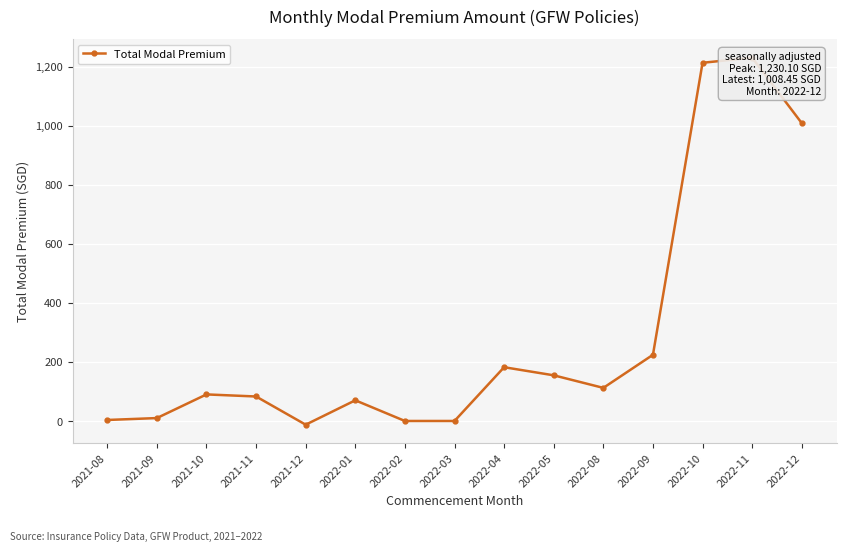

How many data points does each series have?

15